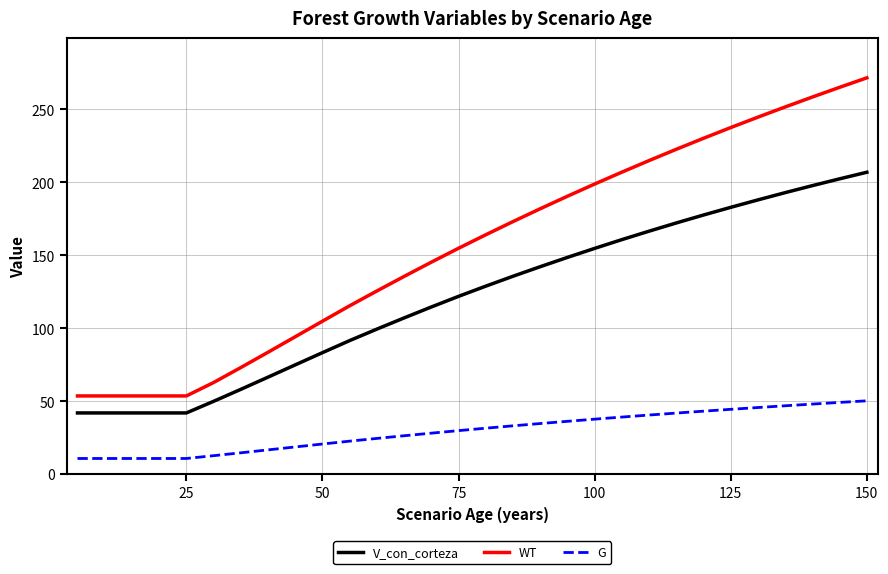

List the series in order of their peak value, lowest first.

G, V_con_corteza, WT